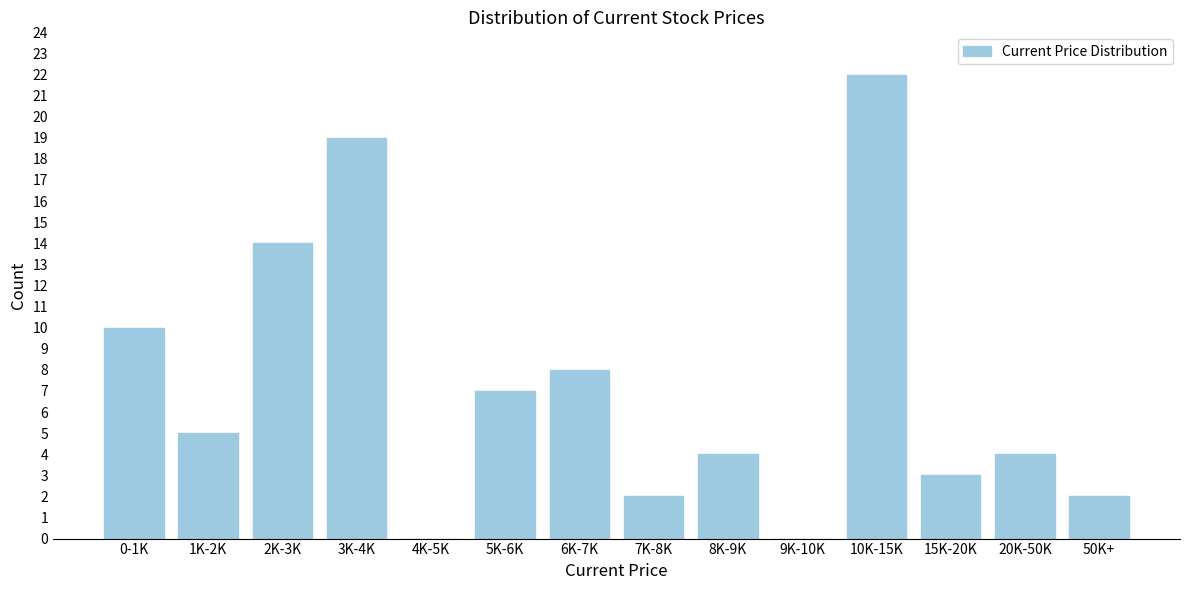

Reading left to right, what are all the values shown in this chart?

0-1K=10	1K-2K=5	2K-3K=14	3K-4K=19	4K-5K=0	5K-6K=7	6K-7K=8	7K-8K=2	8K-9K=4	9K-10K=0	10K-15K=22	15K-20K=3	20K-50K=4	50K+=2